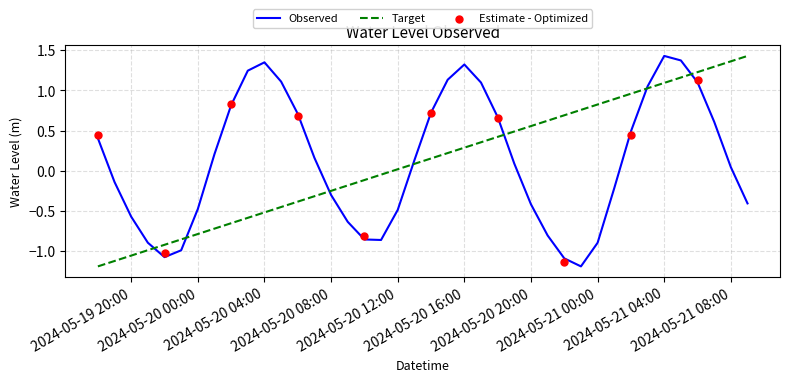

What is the change in value from 2024-05-20 04:00:00 to 2024-05-20 11:00:00?

-2.2